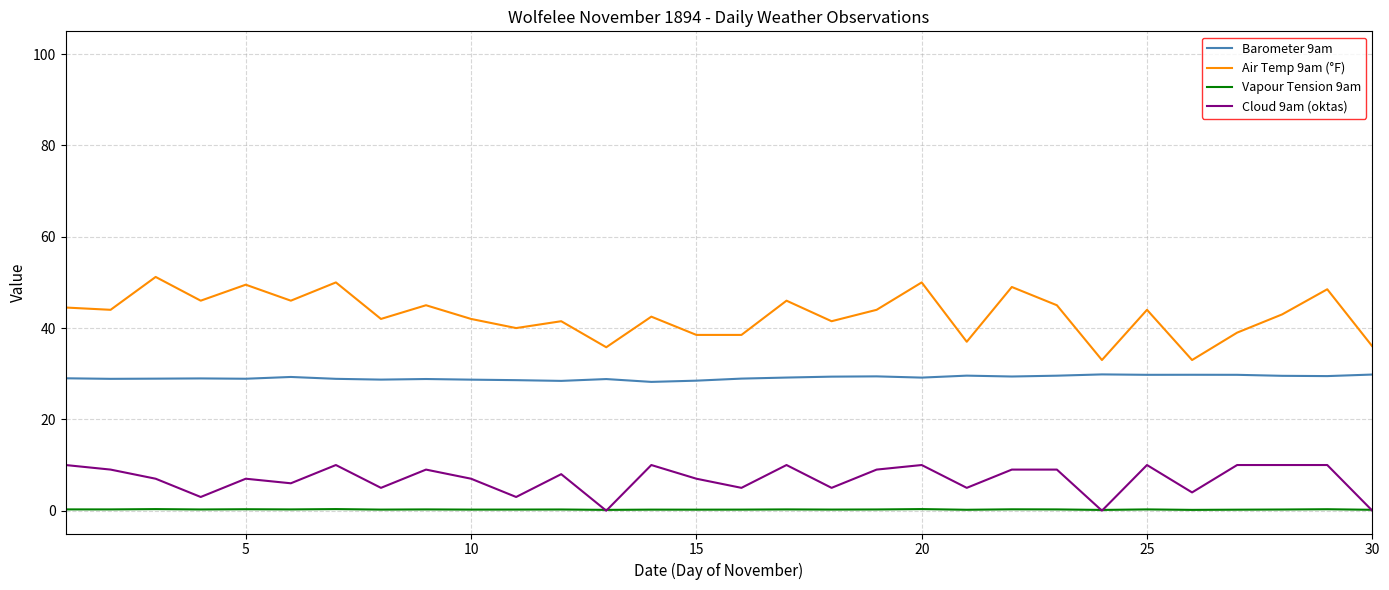

Which series has the largest range (max minus min)?

Air Temp 9am (°F)